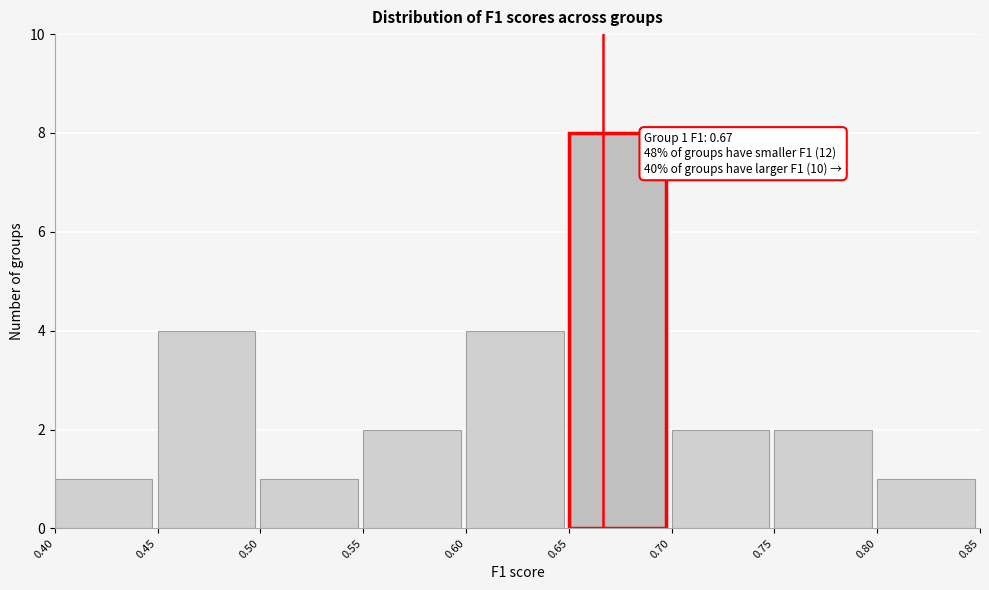

Which range on the x-axis has the tallest bar?

0.65 to 0.70